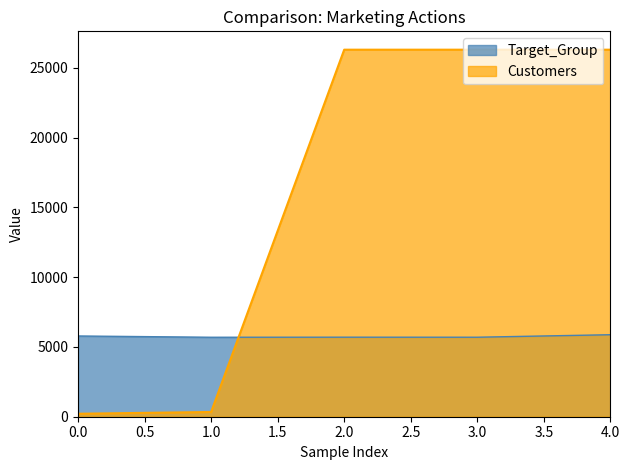

The Target_Group series shows 5695 at 1.0. True or false?

True